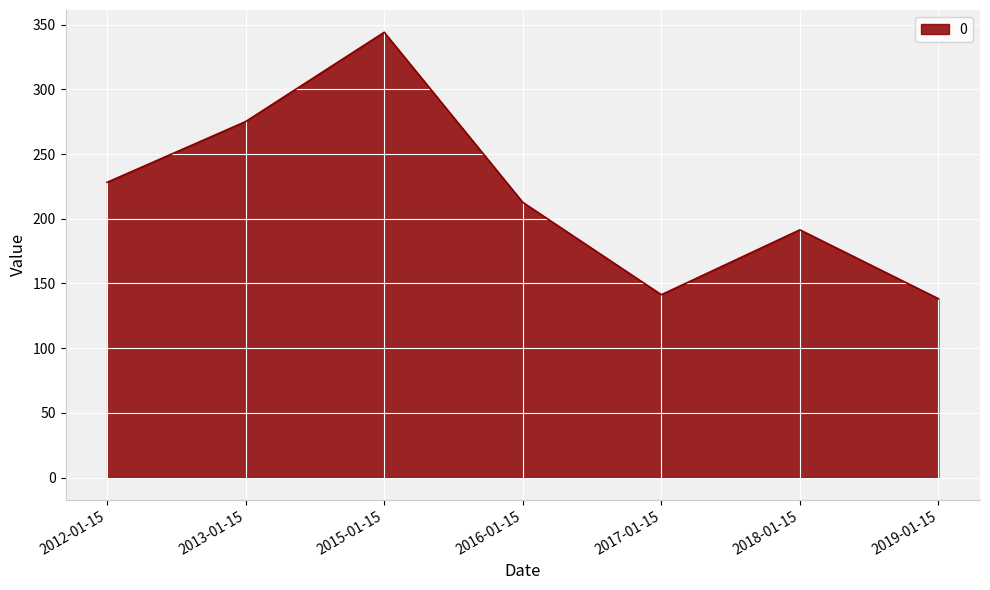

Rank the categories by value from highest to lowest.

2015-01-15, 2013-01-15, 2012-01-15, 2016-01-15, 2018-01-15, 2017-01-15, 2019-01-15